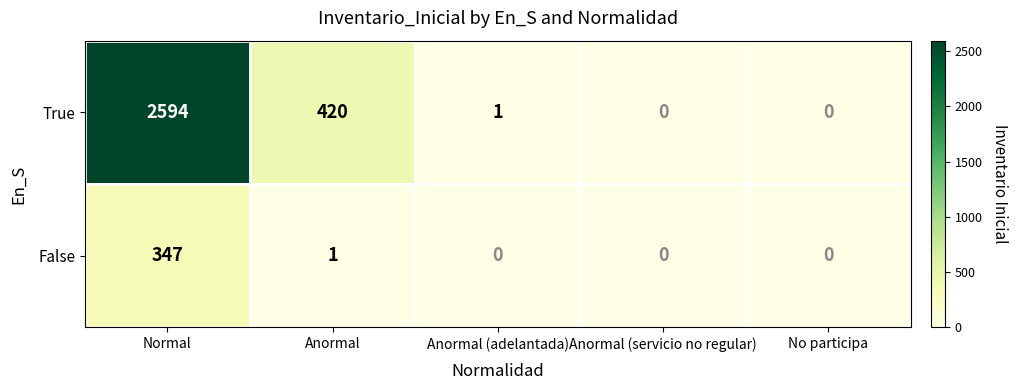

Where is False nearest to the value 173?

Anormal